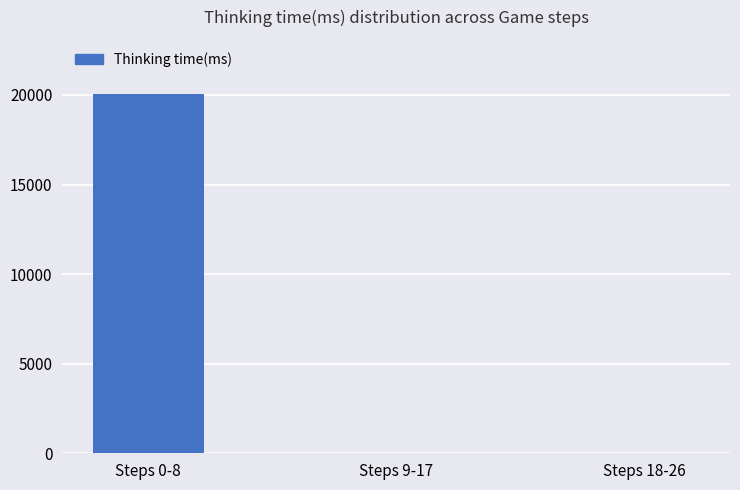

What is the maximum value shown in the chart?

20066